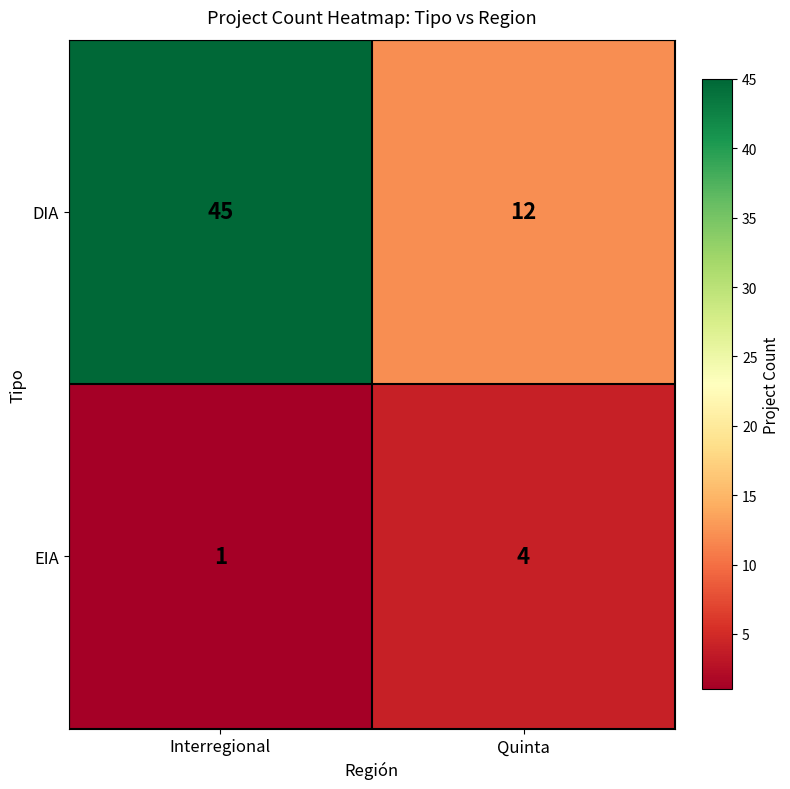

What is the total value across all series at Interregional?

46